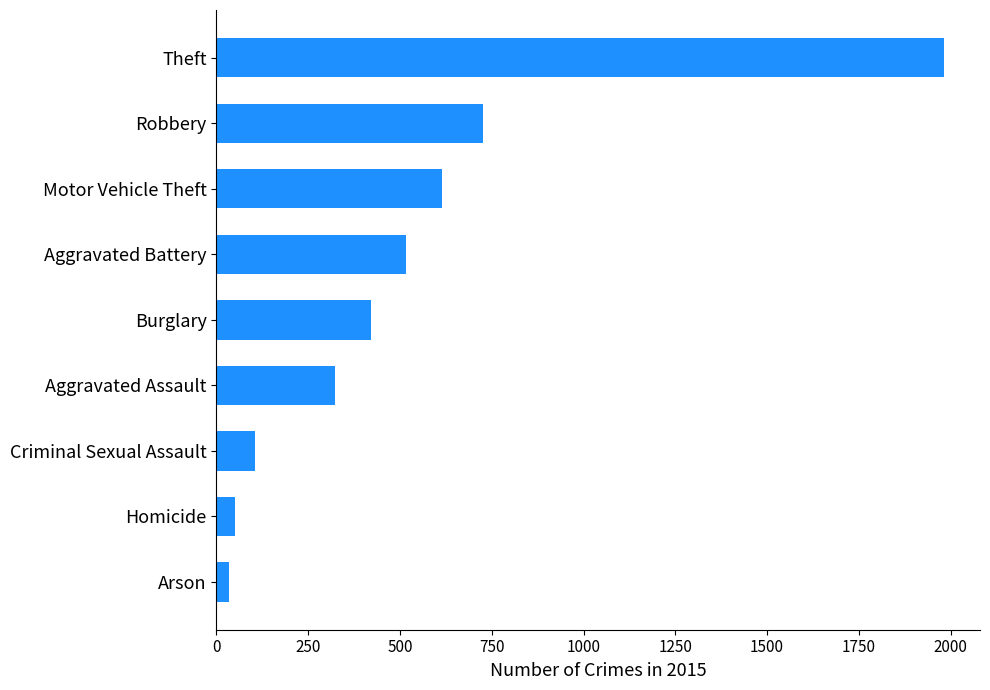

What value does the data have at Robbery?

726